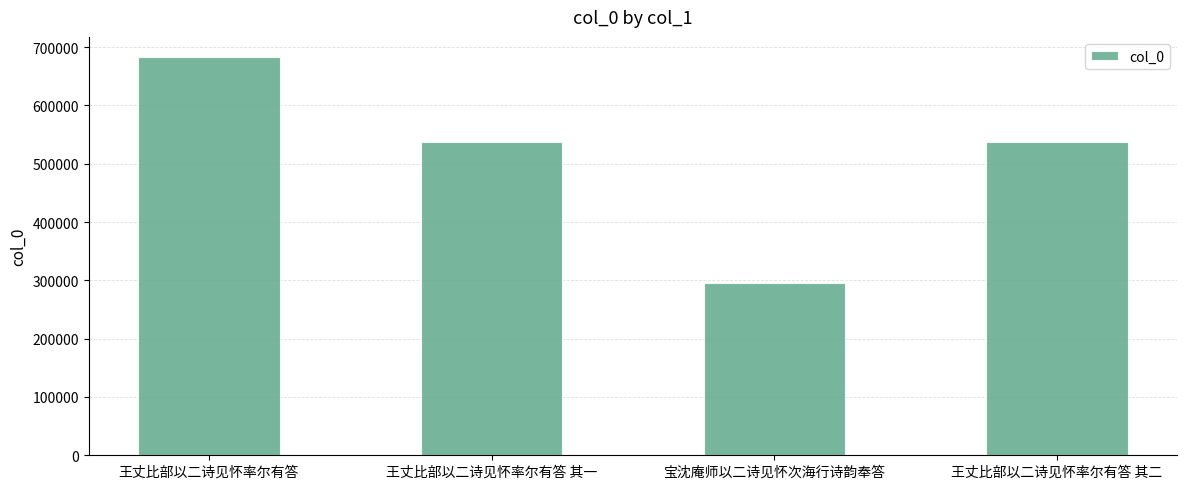

Read the value at 王丈比部以二诗见怀率尔有答 其二, to the nearest 50.

537600